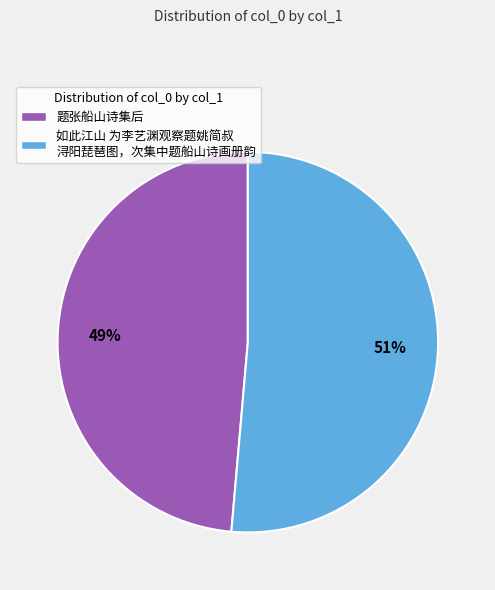

What percentage is the 如此江山 为李艺渊观察题姚简叔 浔阳琵琶图，次集中题船山诗画册韵 slice, to the nearest percent?

51%